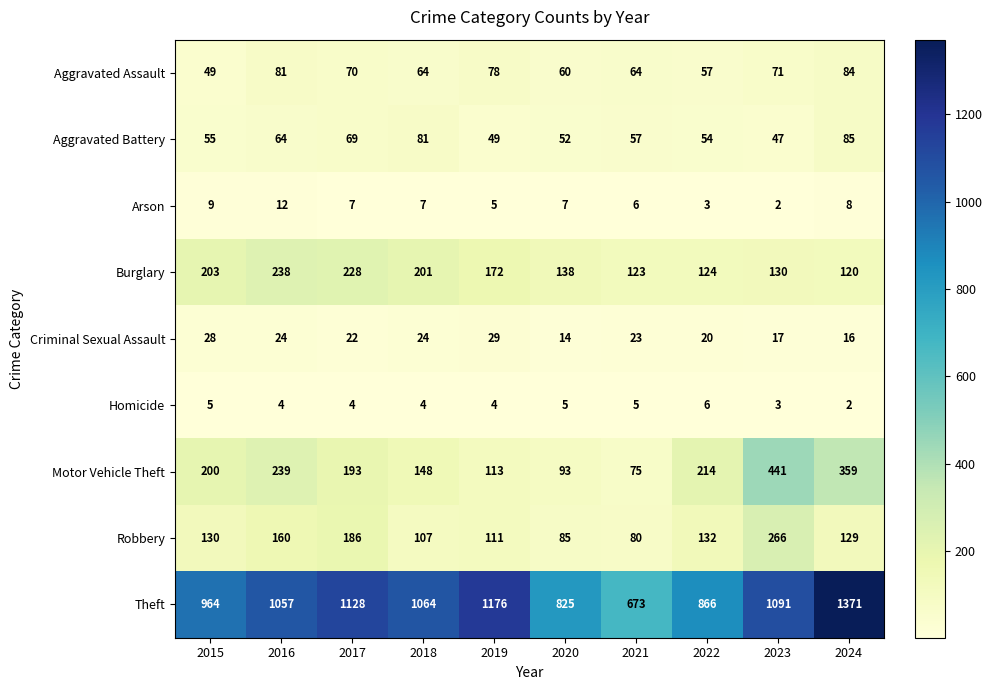

What is the maximum value shown in the chart?

1371